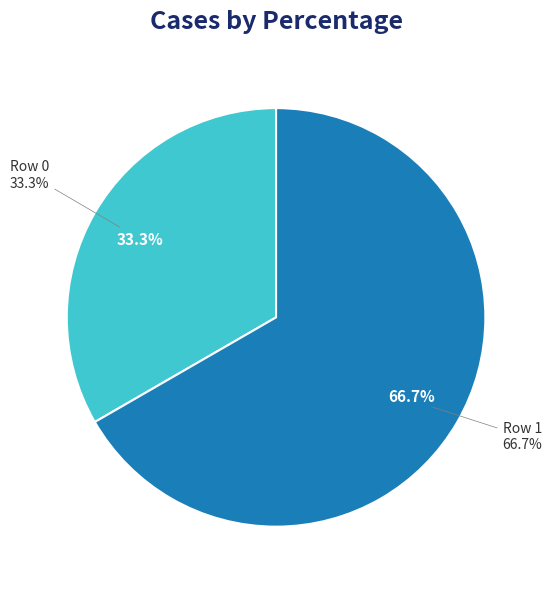

True or false: Row 1 accounts for 67% of the total.

True